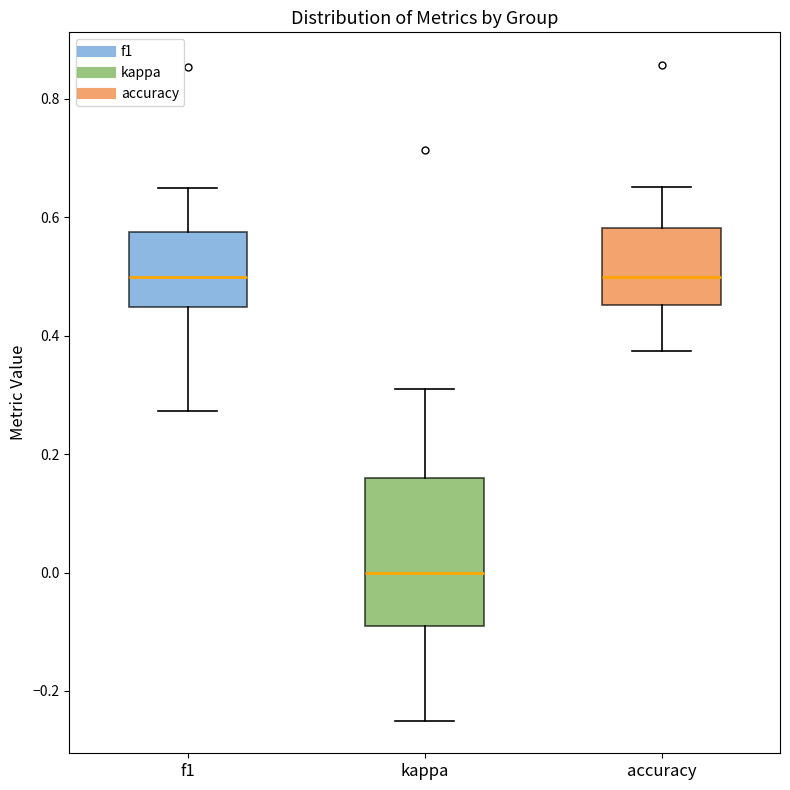

Comparing the boxes themselves (not the whiskers), which one is the tallest?

kappa